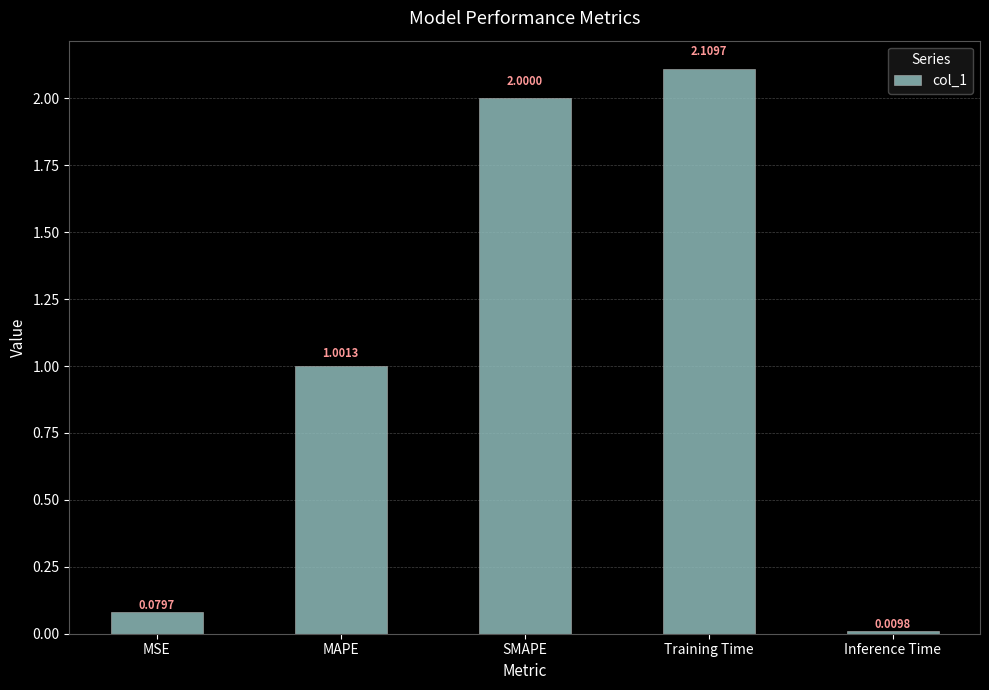

At which label is the value closest to 1?

MAPE